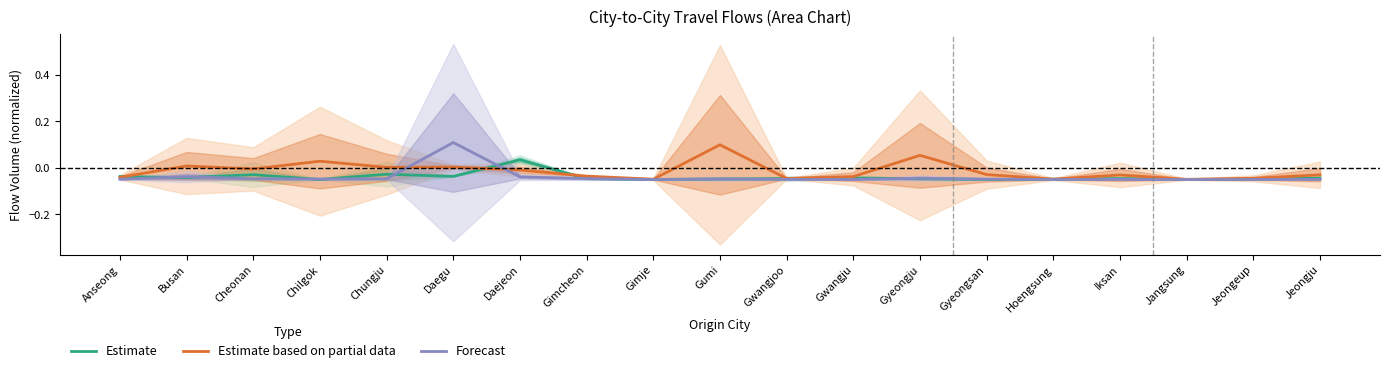

Which series changed the most between Anseong and Iksan?

Estimate based on partial data